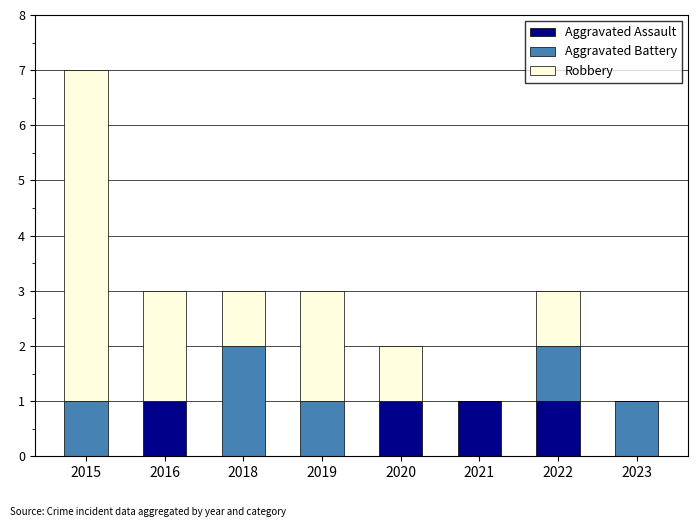

What are all the series names shown in the legend?

Aggravated Assault, Aggravated Battery, Robbery